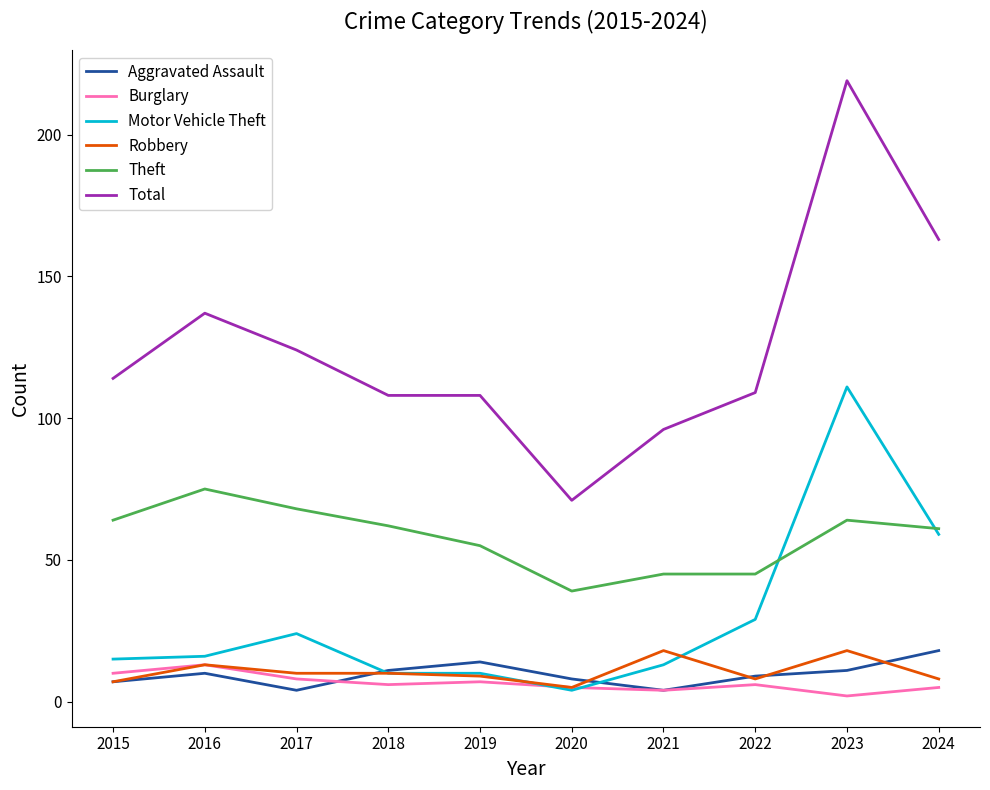

How many lines are shown in the chart?

6